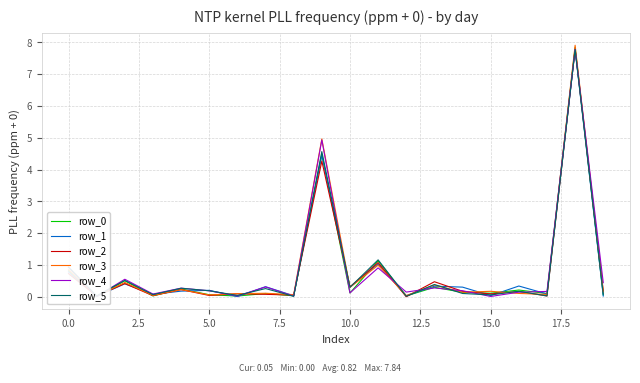

The value of row_1 at 15.0 is 0.0. True or false?

True